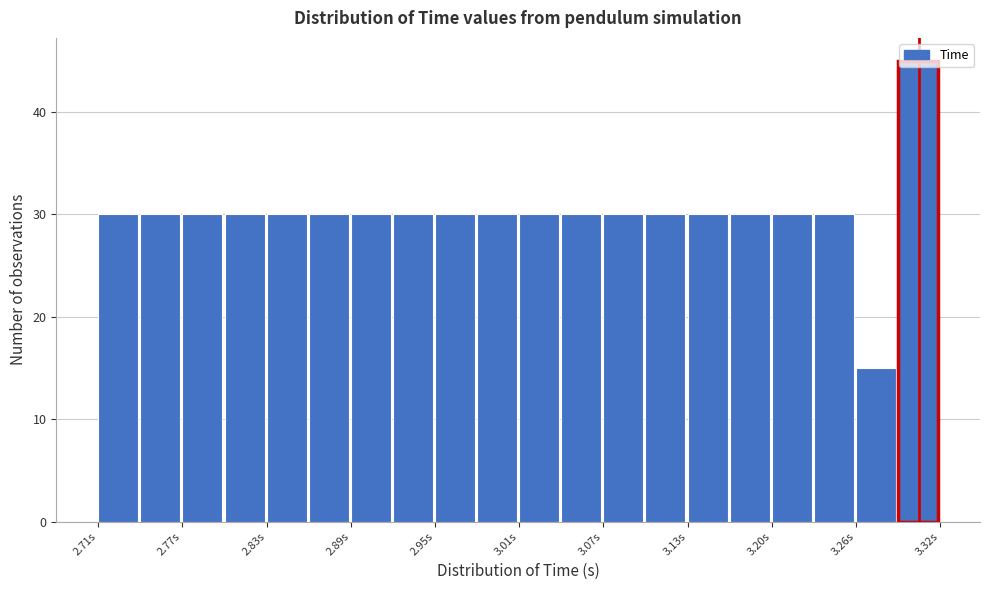

Read against the x-axis, roughly where is the centre of the tallest bar?

3.30